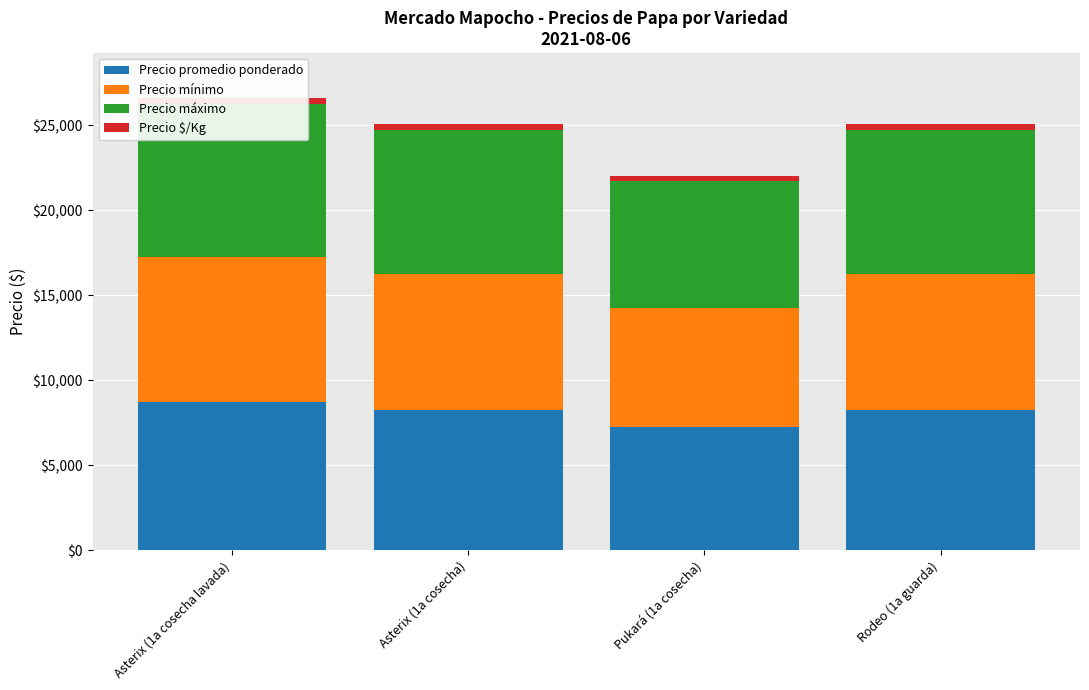

Read the Precio $/Kg value at Asterix (1a cosecha).

330